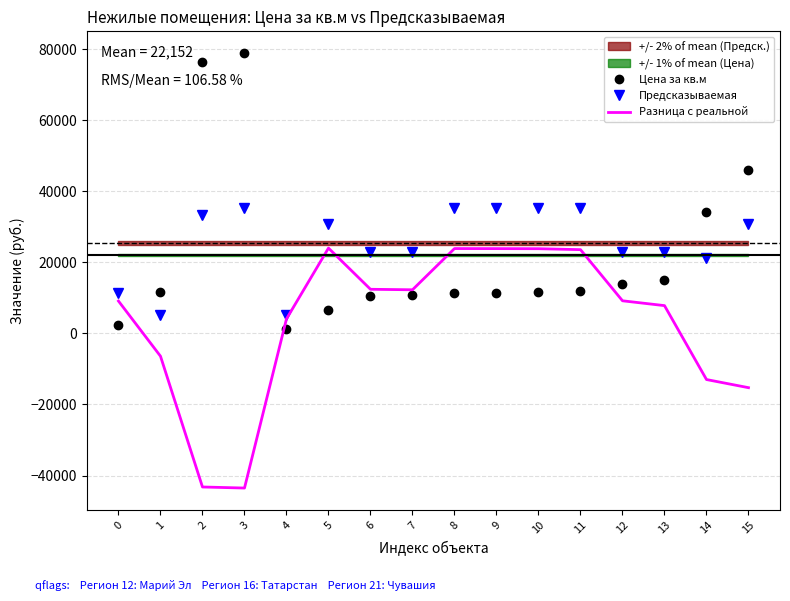

Which has a higher value, 9 or 14?

14